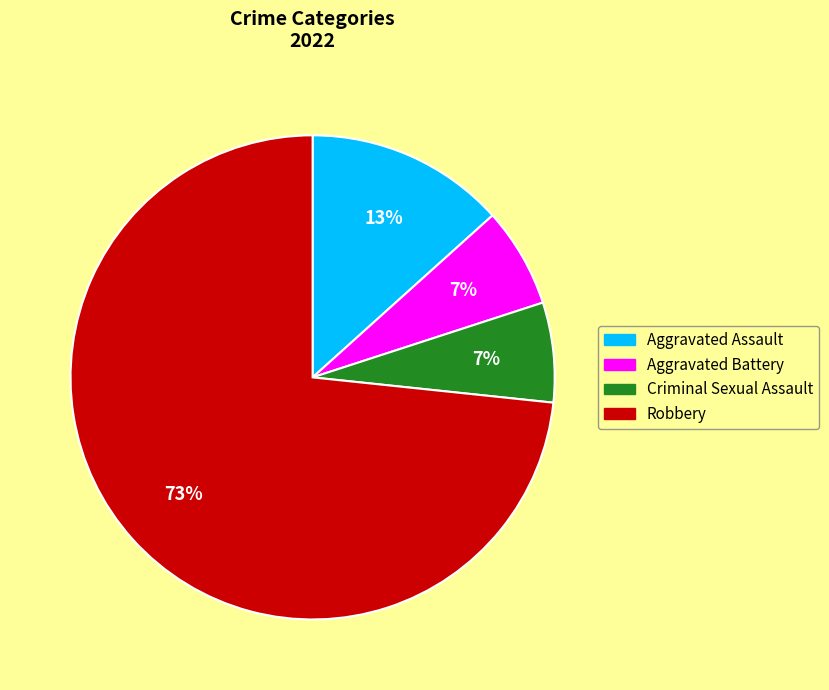

Count the number of slices in the pie.

4